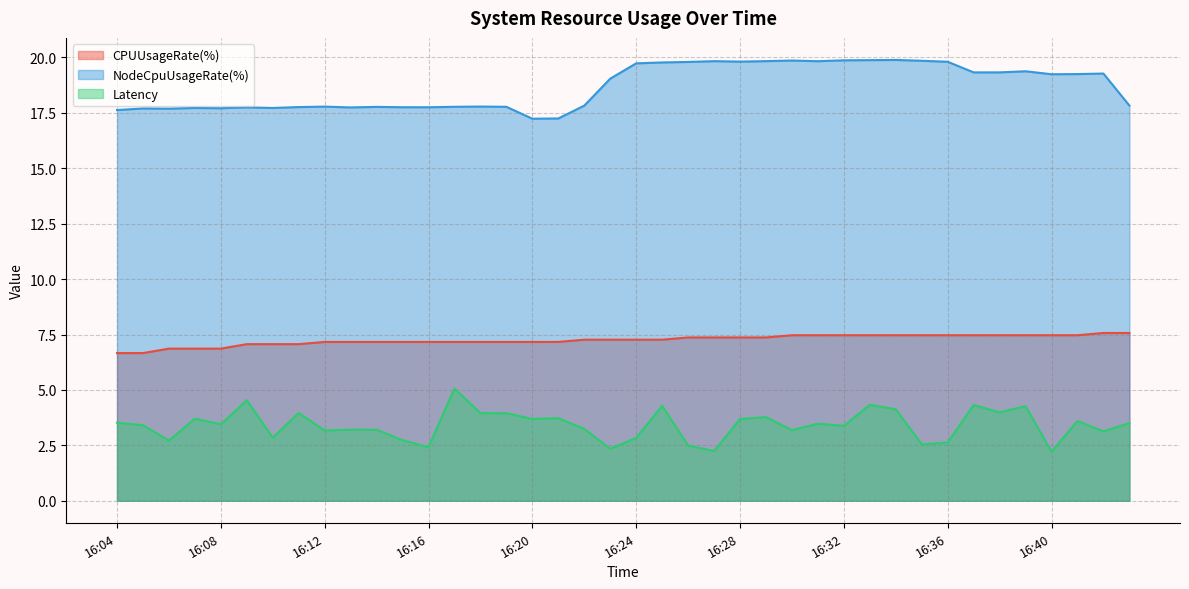

True or false: Latency and CPUUsageRate(%) intersect in this chart.

False